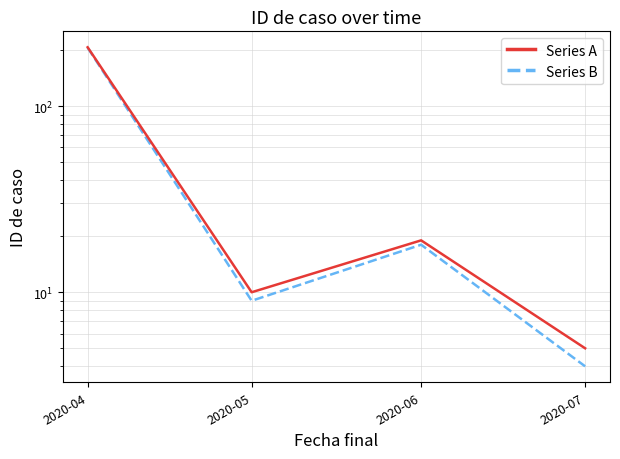

What is the value of the Series B point at the 2nd from the left?

9